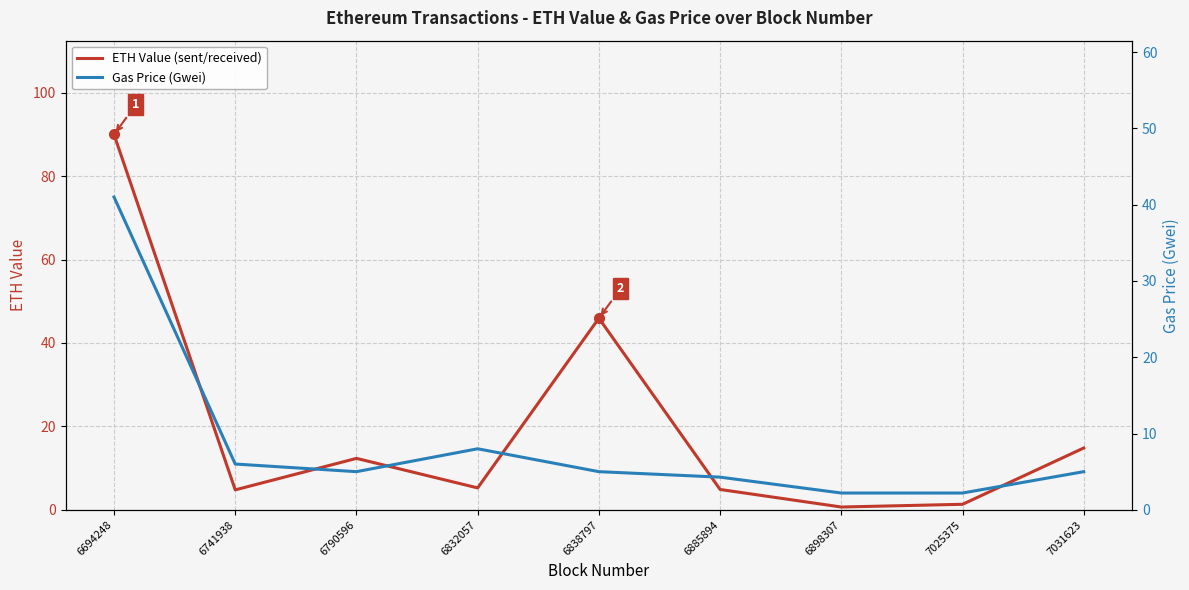

Rank the series by their average value, from highest to lowest.

ETH Value (sent/received), Gas Price (Gwei)